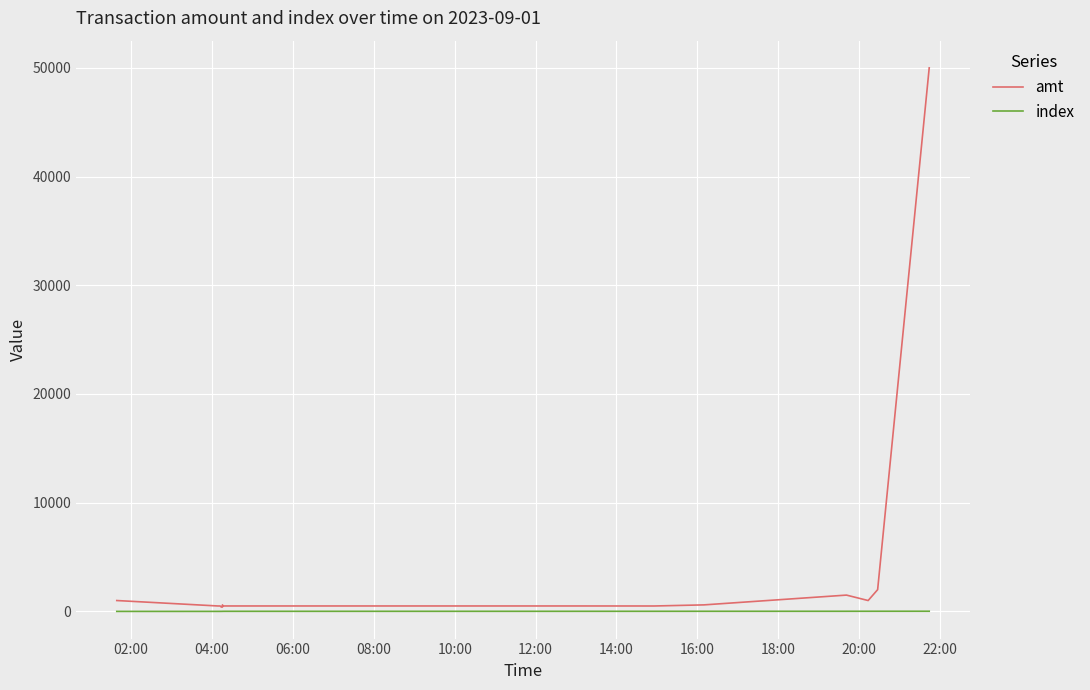

How many values in the amt series are below 600?

8